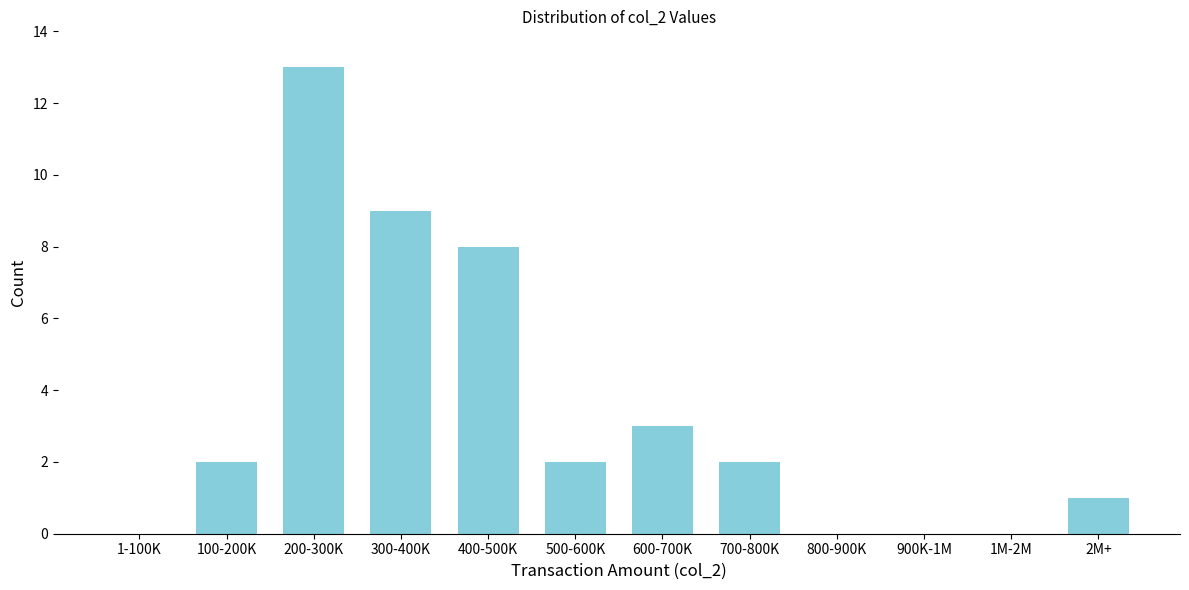

Reading left to right, extract all data points from this chart.

1-100K=0	100-200K=2	200-300K=13	300-400K=9	400-500K=8	500-600K=2	600-700K=3	700-800K=2	800-900K=0	900K-1M=0	1M-2M=0	2M+=1